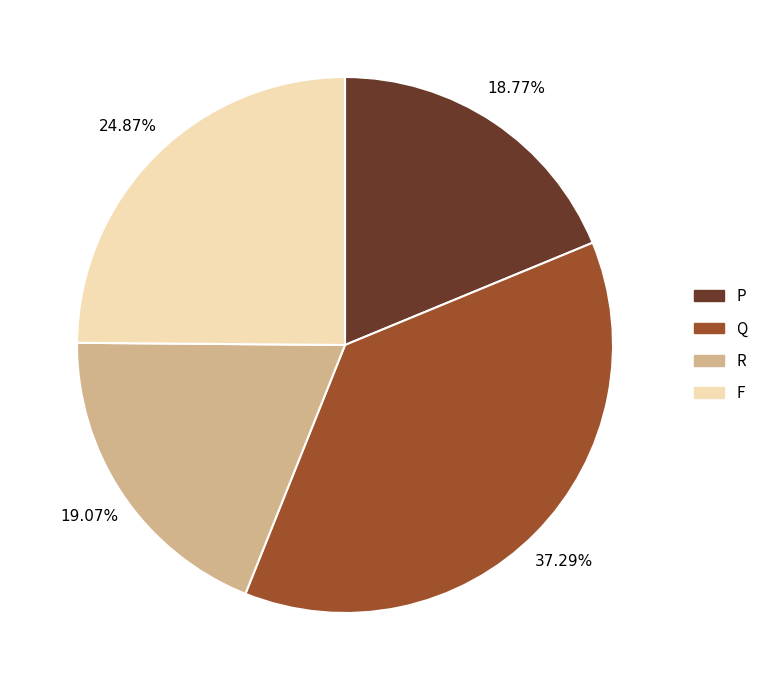

To the nearest percent, what is the average slice percentage?

25%